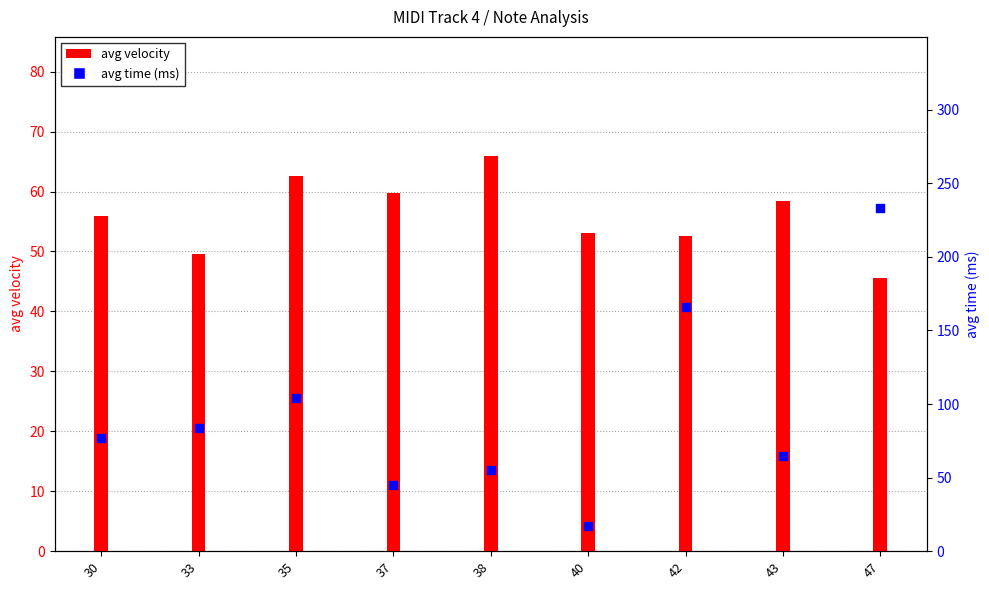

At which category is the sum across all series the highest?

47